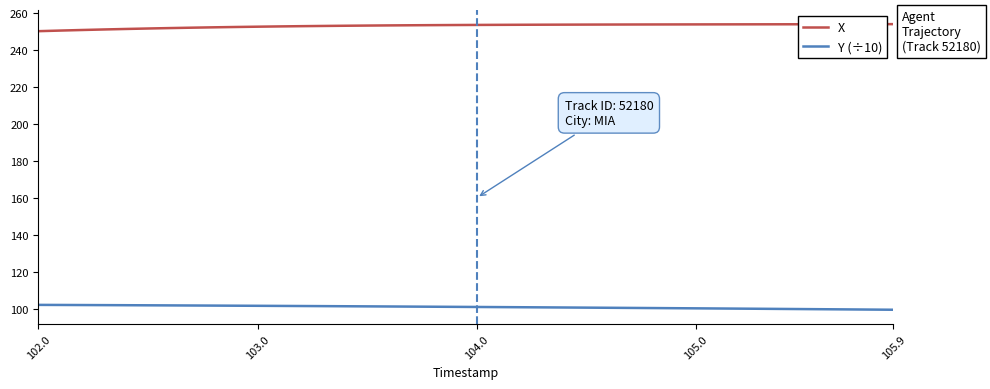

List the series in order of their peak value, lowest first.

Y (÷10), X